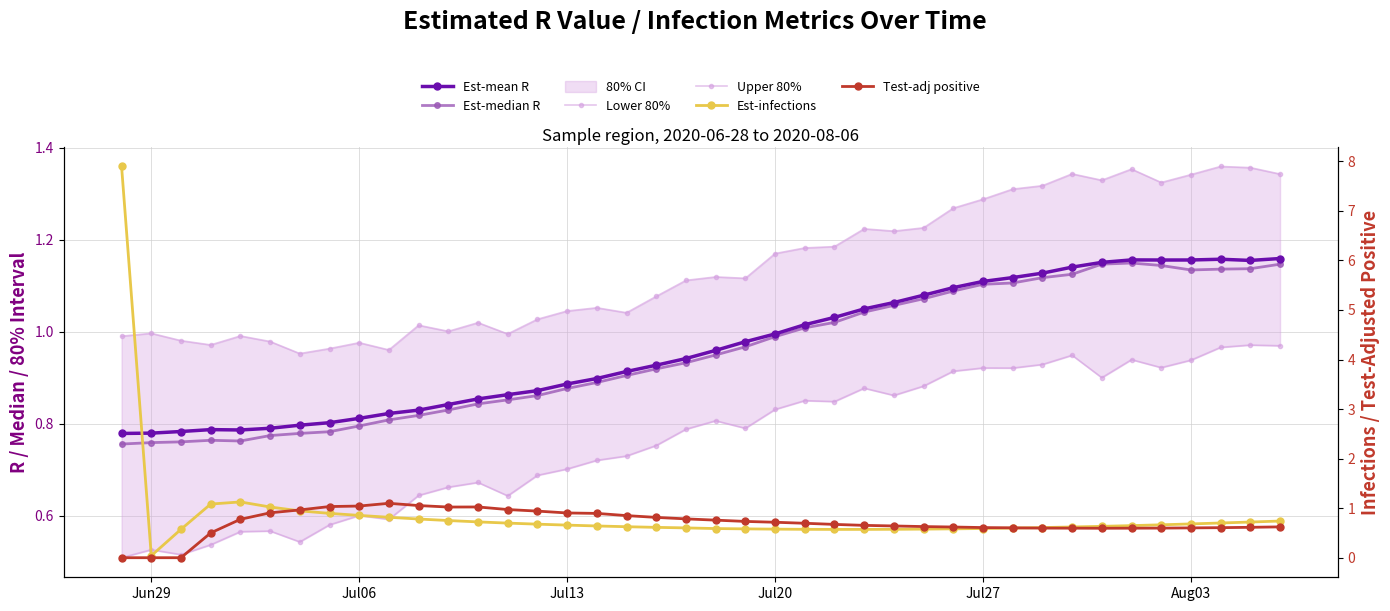

After their last crossing, which series has the higher values: Est-infections or Est-median R?

Est-median R